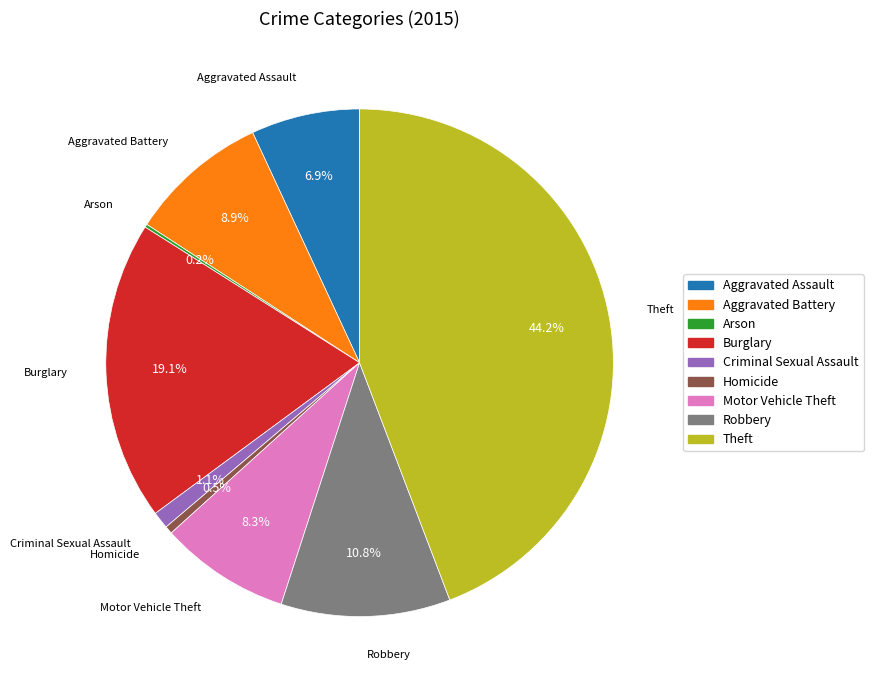

To the nearest percent, what portion does Burglary represent?

19%